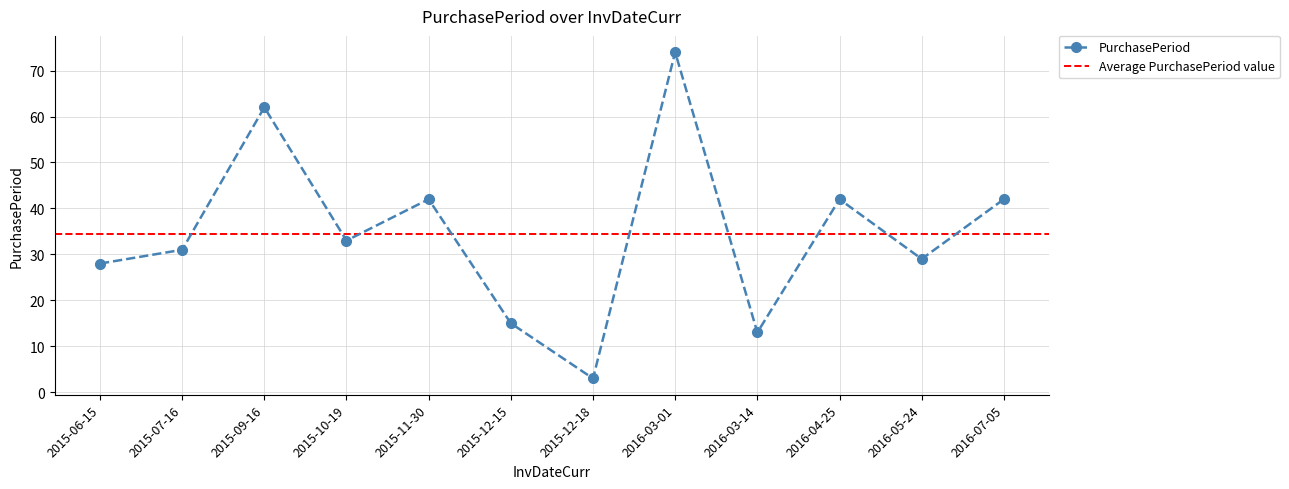

How many lines are shown in the chart?

1